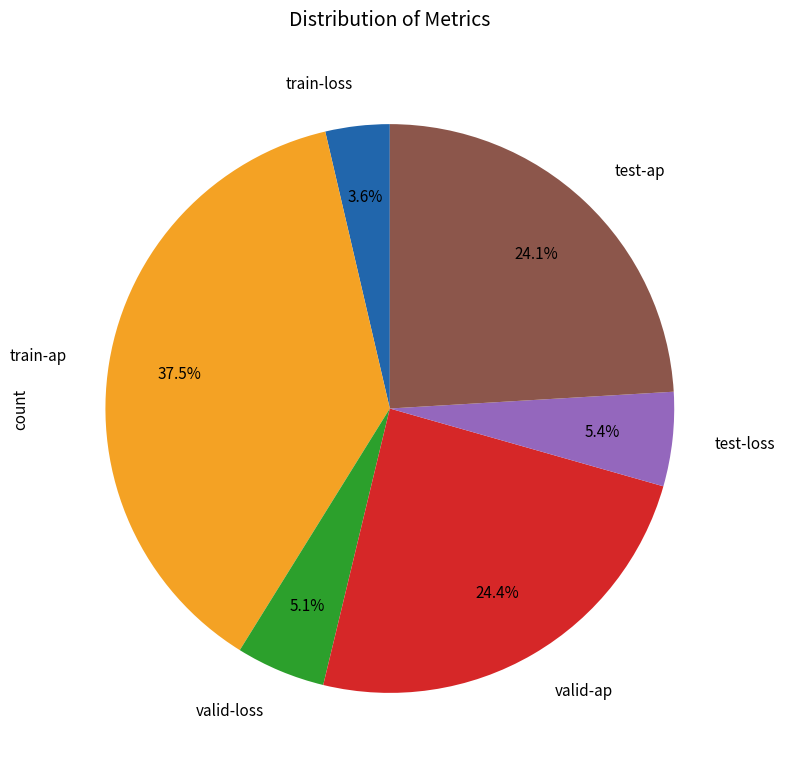

Is valid-loss the majority of the pie?

No